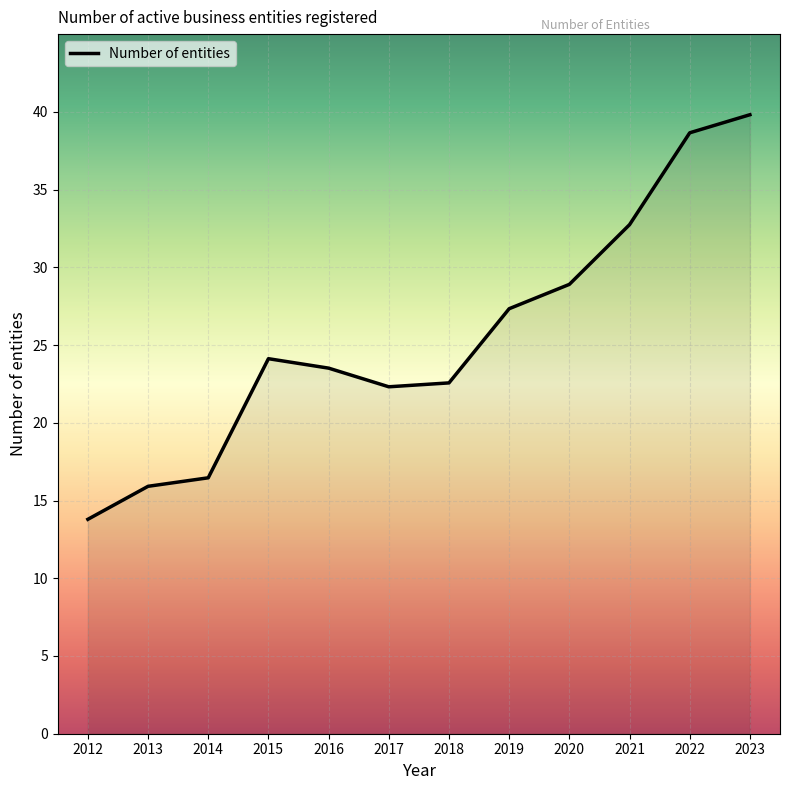

The chart shows a value of 32.7 at 2021. True or false?

True